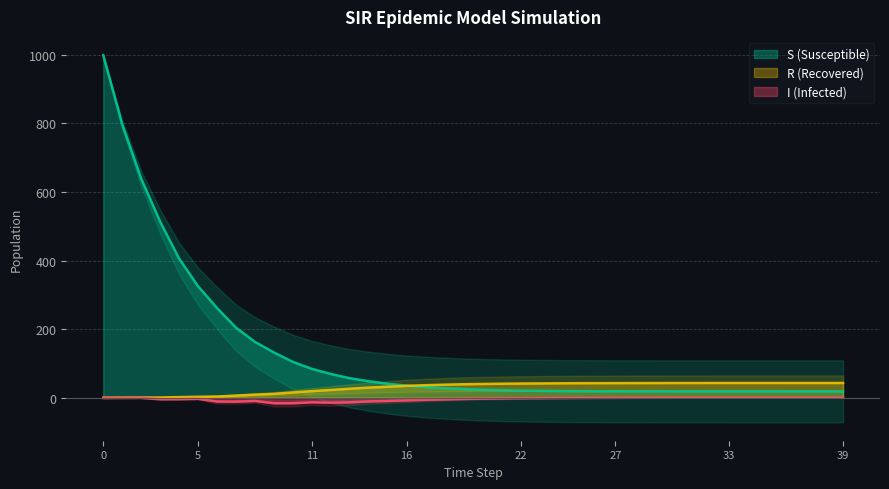

List the series in order of their peak value, highest first.

S, R, I